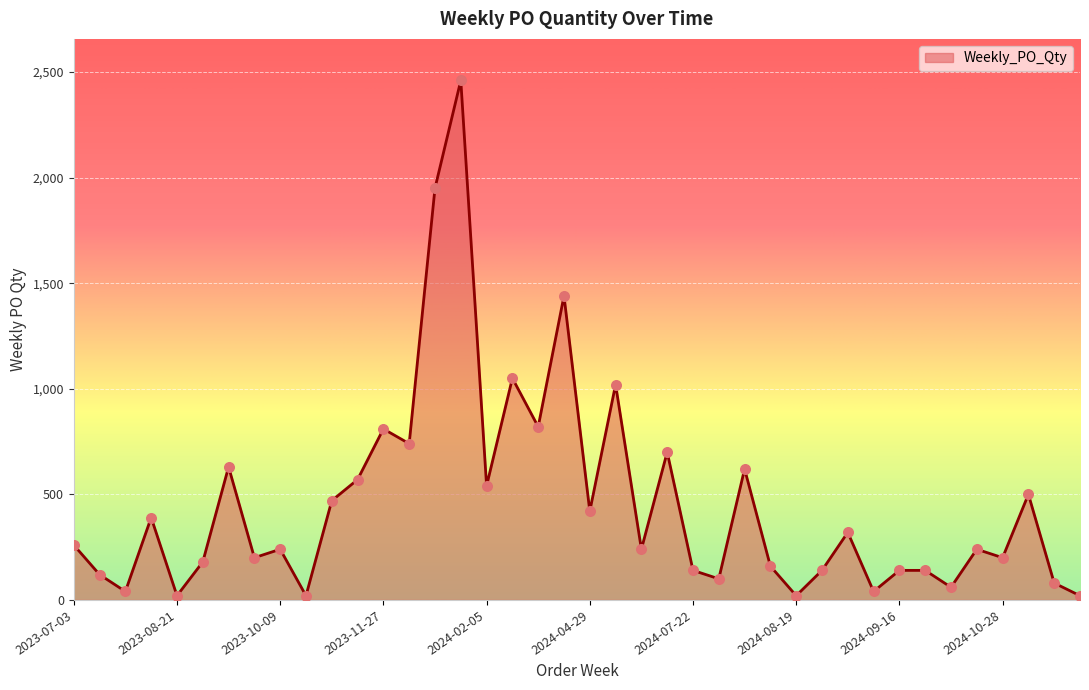

What is the maximum value shown in the chart?

2460